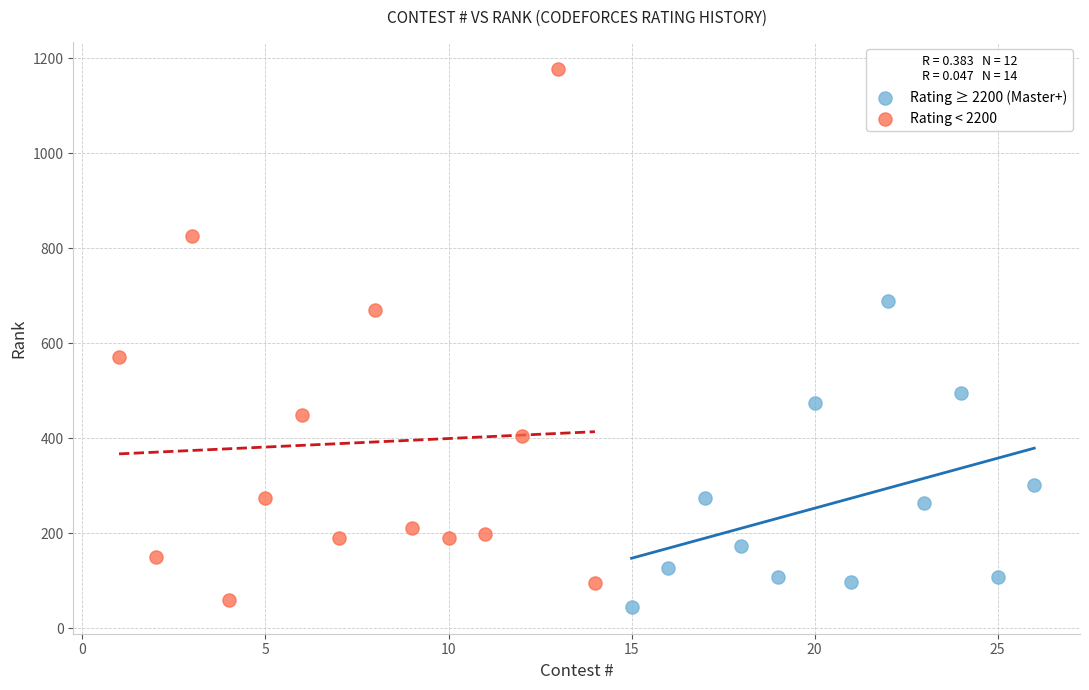

Which series reaches the maximum Y coordinate?

Rating < 2200